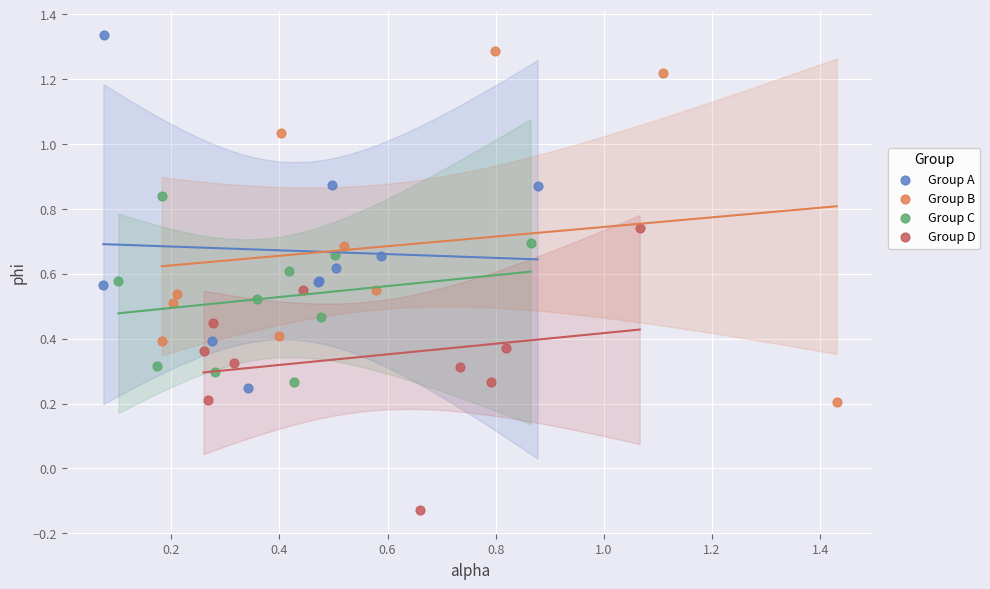

Which series reaches the maximum Y coordinate?

Group A